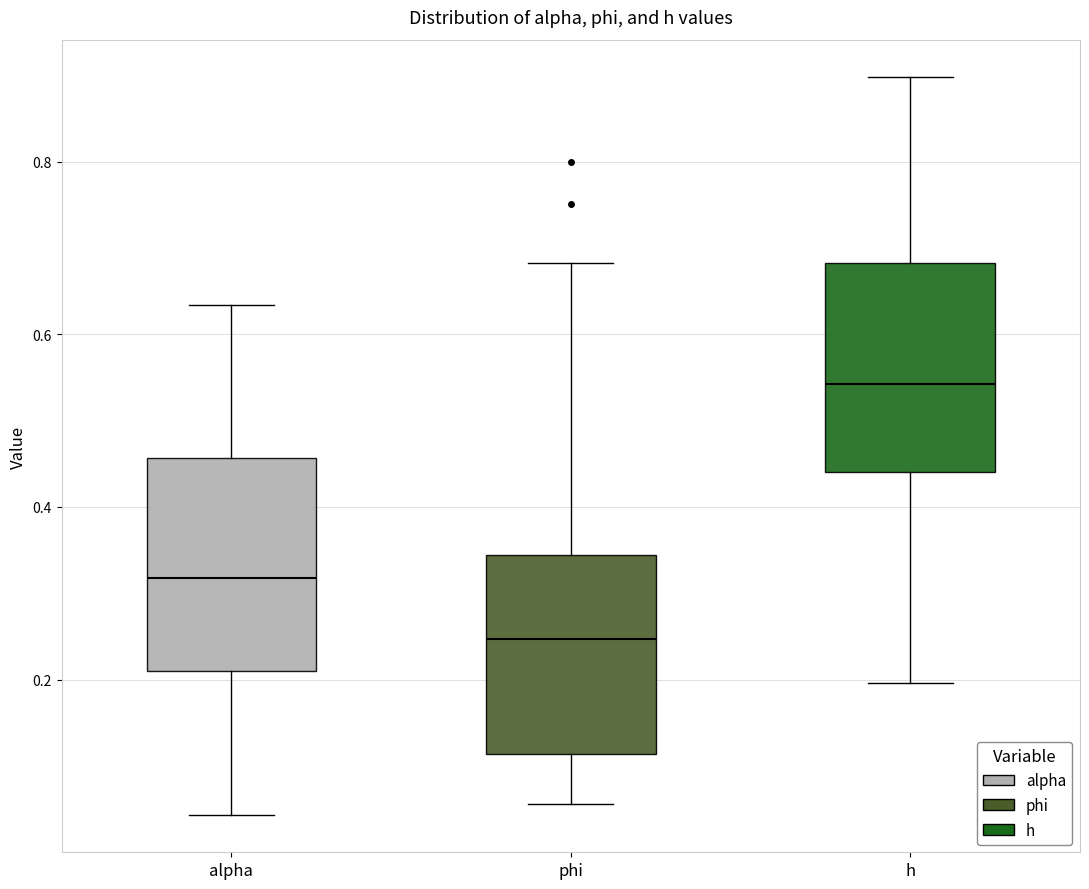

Where does the upper whisker of the box for h end on the y-axis? The values are not printed on the chart, so give them approximately, as read against the axis.

0.90